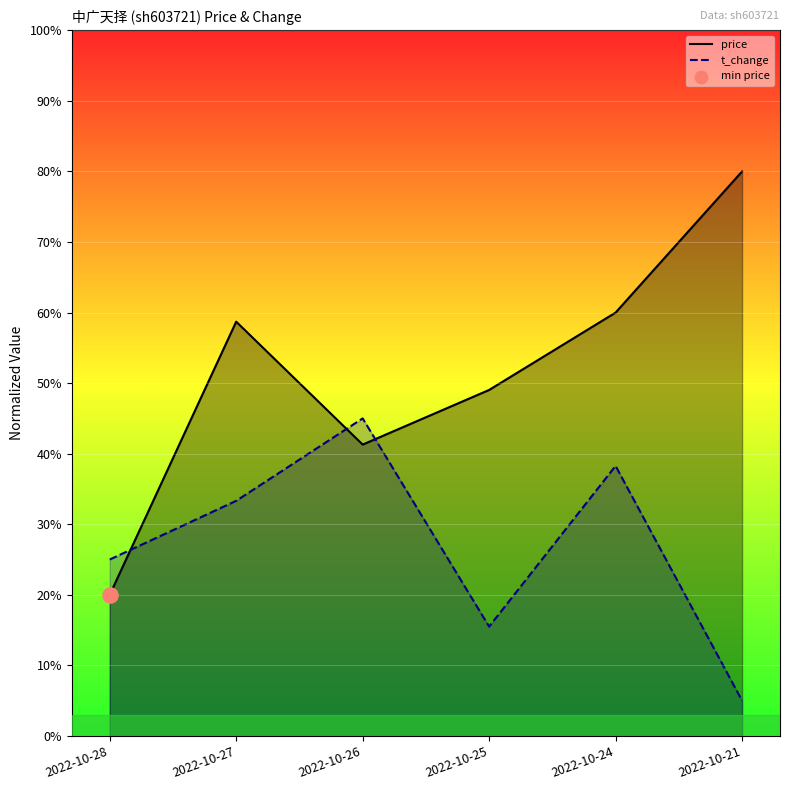

Which series reaches the minimum Y coordinate?

t_change